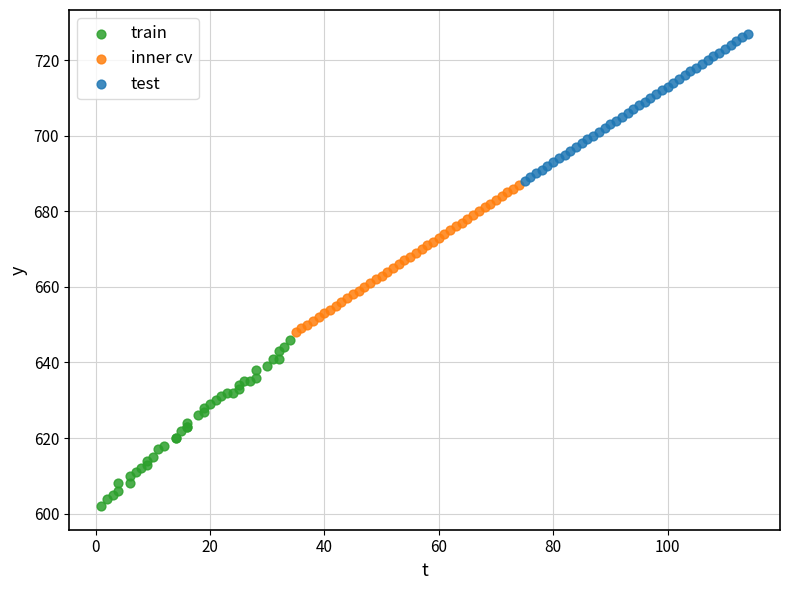

Which series reaches the minimum Y coordinate?

train